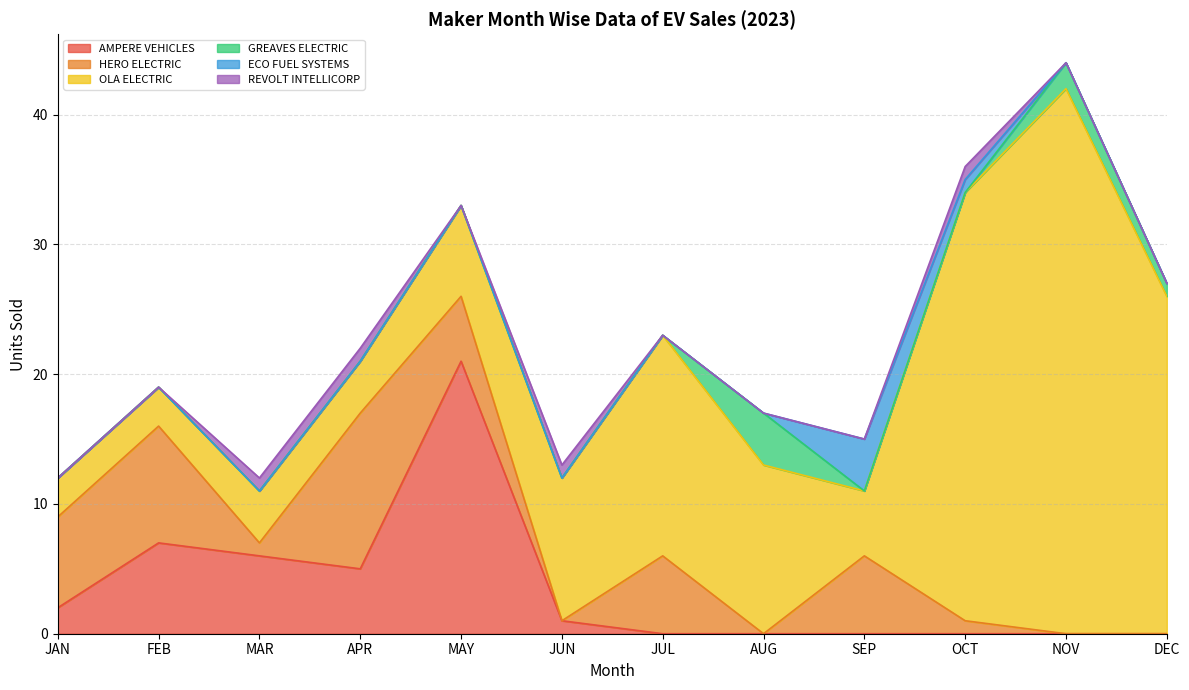

What is the difference between the HERO ELECTRIC values at FEB and DEC?

9